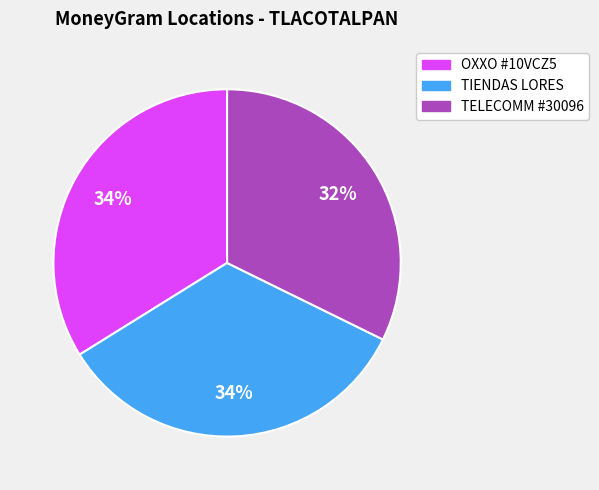

Does any single category account for the majority?

No